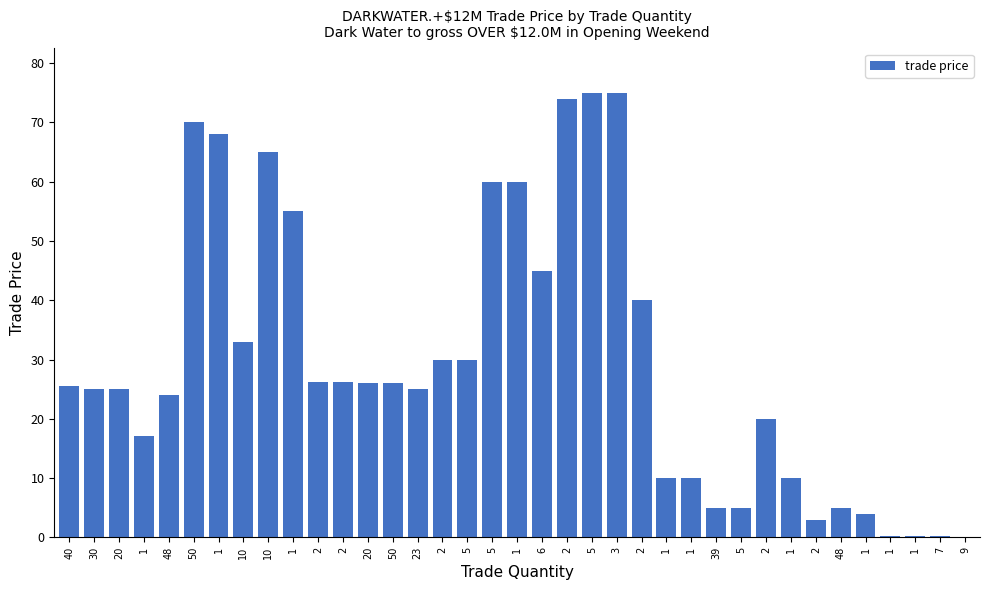

Reading left to right, what are all the values shown in this chart?

40=25.5	30=25.1	20=25.0	1=17.1	48=24.0	50=70.0	1=68.0	10=33.0	10=65.0	1=55.0	2=26.2	2=26.2	20=26.1	50=26.0	23=25.1	2=30.0	5=30.0	5=60.0	1=59.9	6=45.0	2=74.0	5=75.0	3=75.0	2=40.0	1=10.0	1=10.0	39=5.0	5=5.0	2=20.0	1=10.0	2=3.0	48=5.0	1=4.0	1=0.2	1=0.2	7=0.2	9=0.1